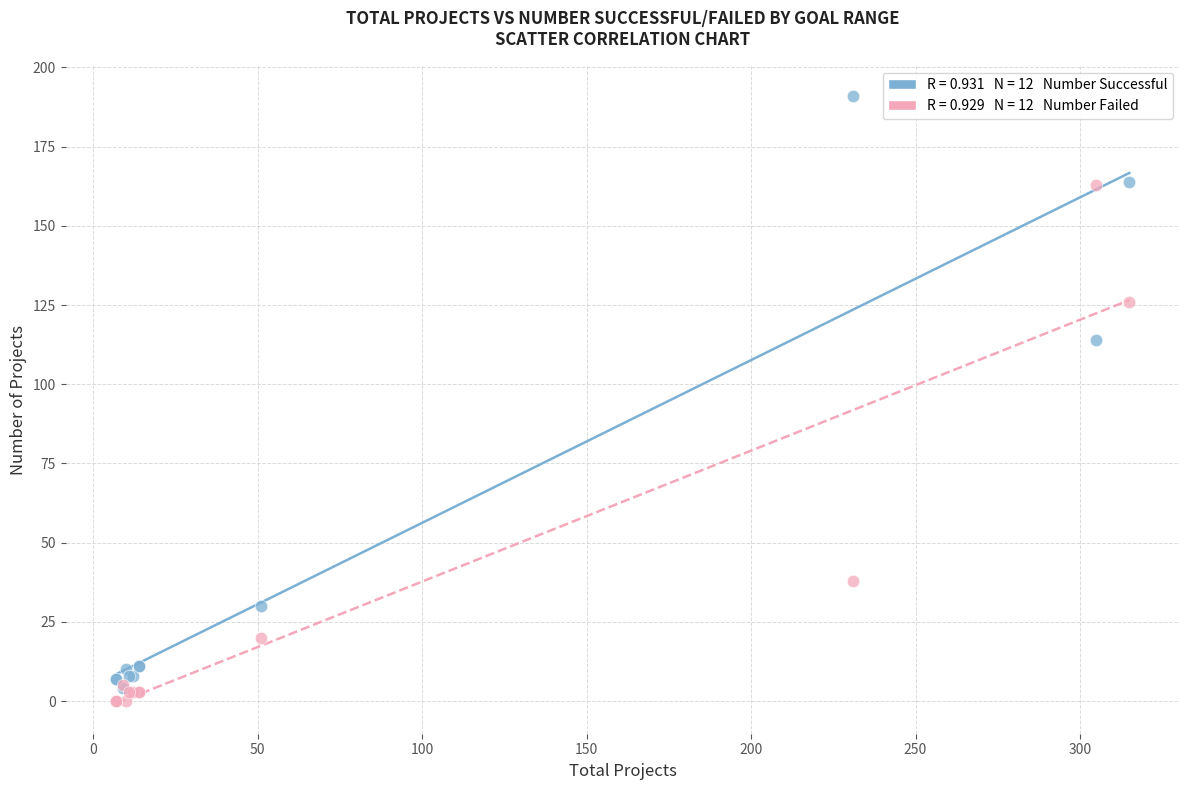

Across all series, what Y value is closest to 95?

114